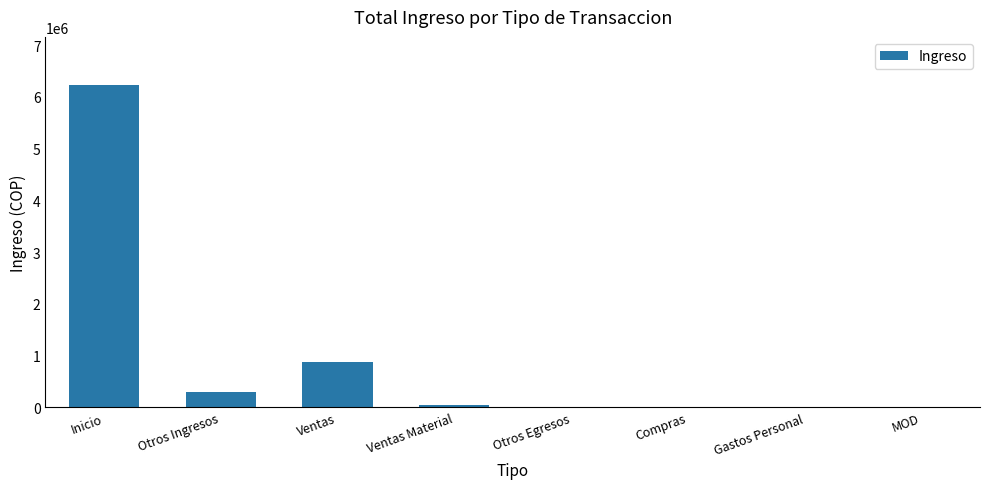

Approximately how many times larger is the value at Otros Ingresos compared to Ventas?

0.3